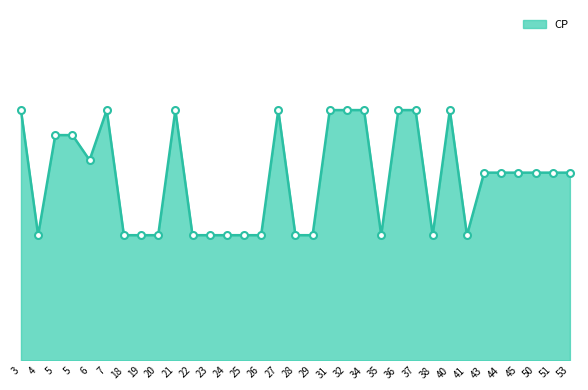

Rank the categories by value from lowest to highest.

4, 18, 19, 20, 22, 23, 24, 25, 26, 28, 29, 35, 38, 41, 43, 44, 45, 50, 51, 53, 6, 5, 5, 3, 7, 21, 27, 31, 32, 34, 36, 37, 40